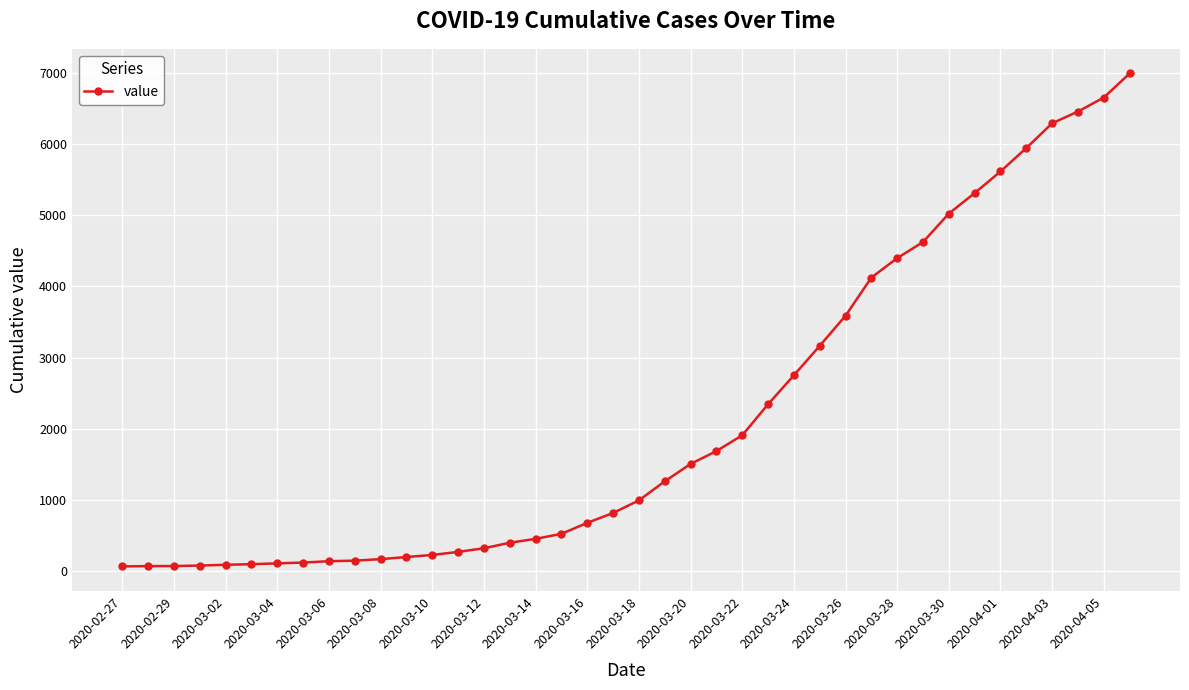

What is the greatest value displayed?

6994